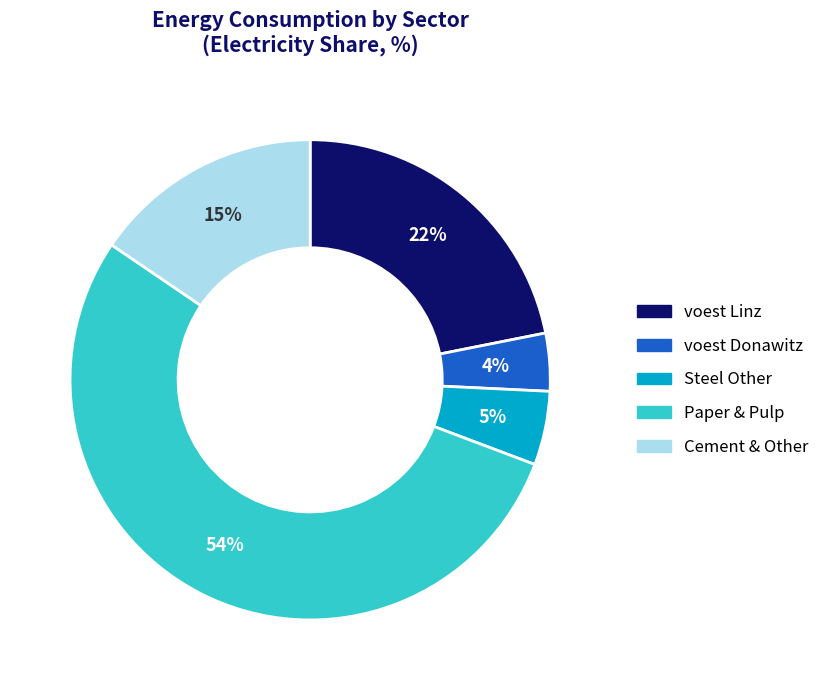

True or false: voest Linz accounts for 35% of the total.

False